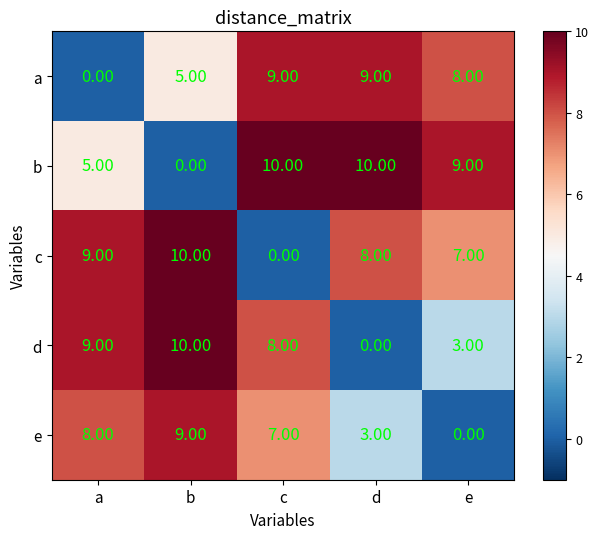

At which label does c reach its minimum?

c